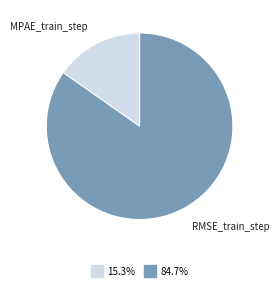

Is there any slice that represents more than half of the pie?

Yes